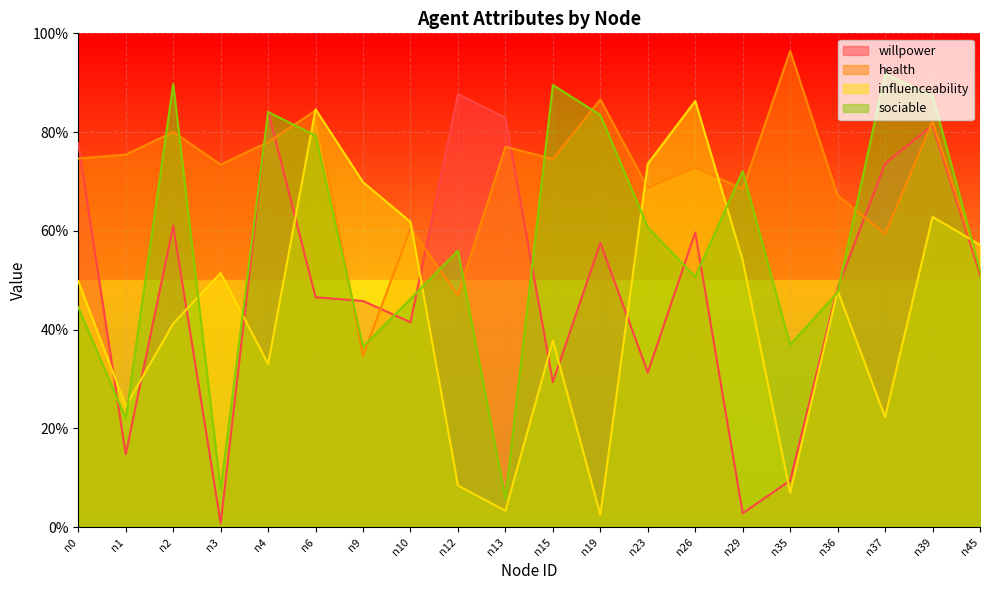

In willpower, how many points are lower than both neighbors (excluding endpoints)?

6